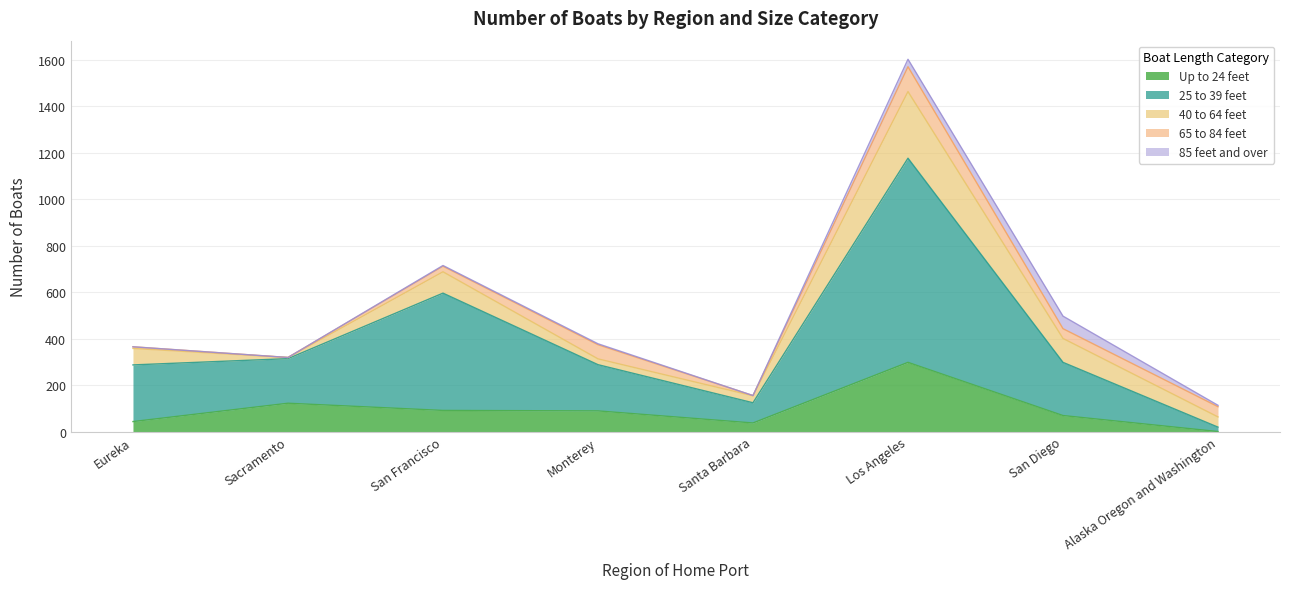

Where is 85 feet and over nearest to the value 27?

Los Angeles